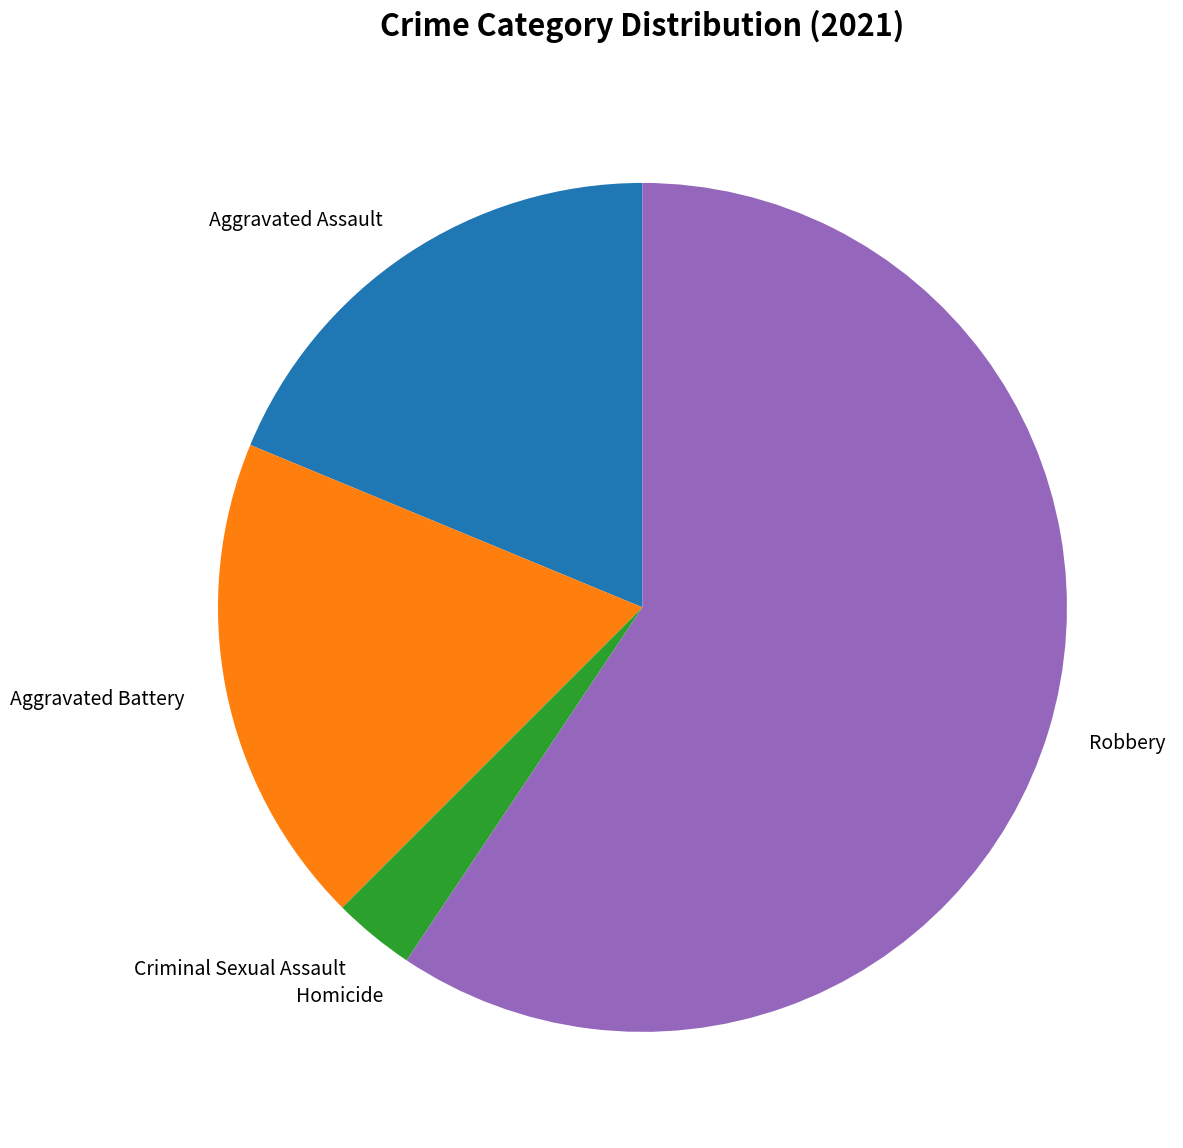

Is there a majority slice in this chart?

Yes